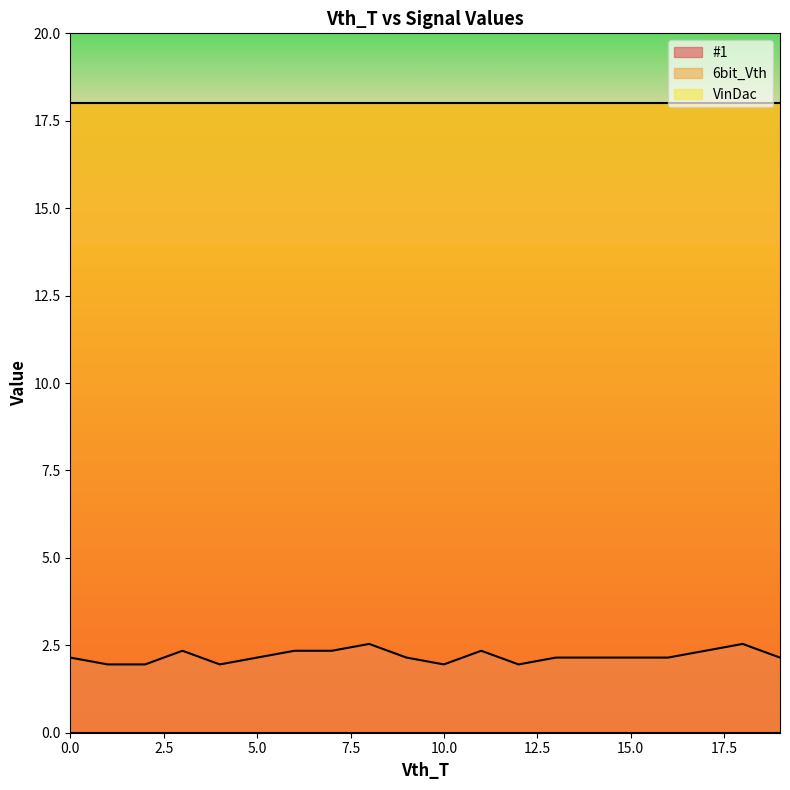

Which has a higher value, 13 or 3?

3